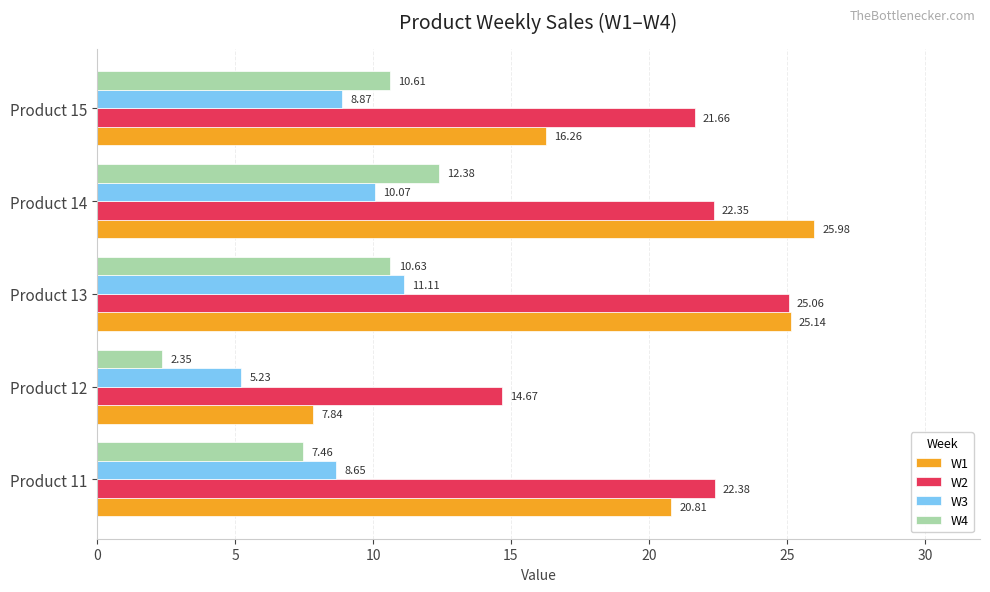

Which series has the largest total across all categories?

W2